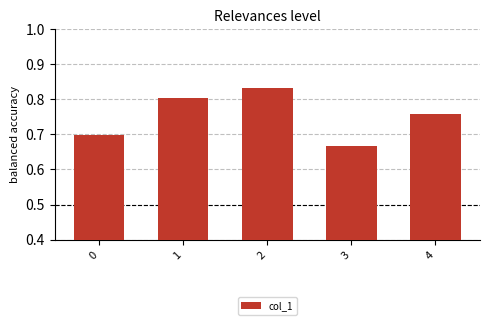

At which category does the chart reach its minimum across all series?

3